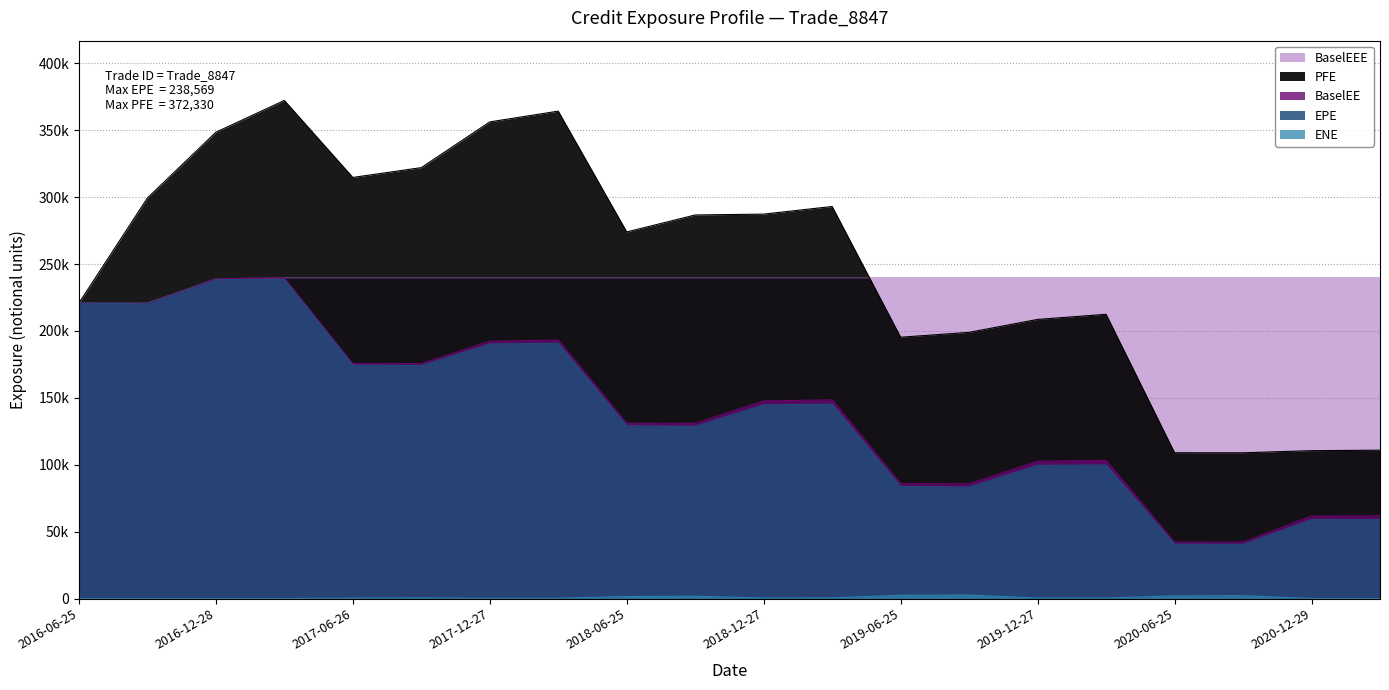

The value of PFE at 2018-06-25 is 274035.0. True or false?

True